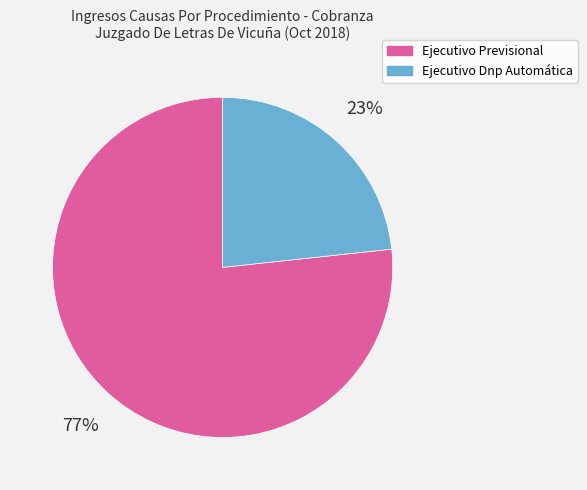

Do Ejecutivo Dnp Automática and Ejecutivo Previsional together represent more than half of the pie?

Yes